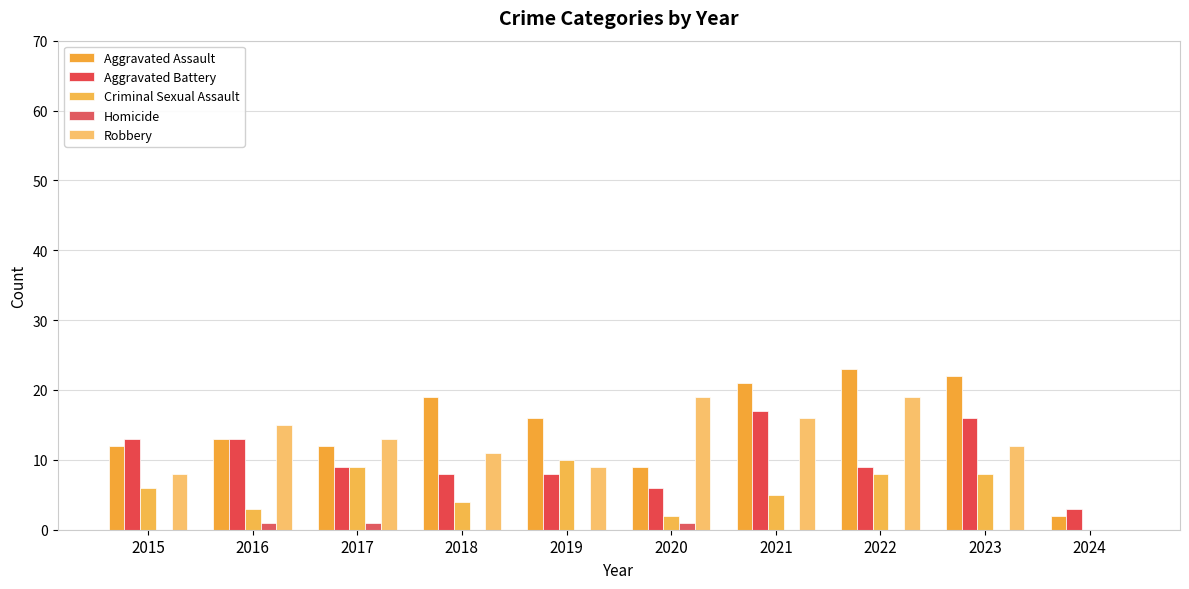

What is the total value across all series at 2017?

44